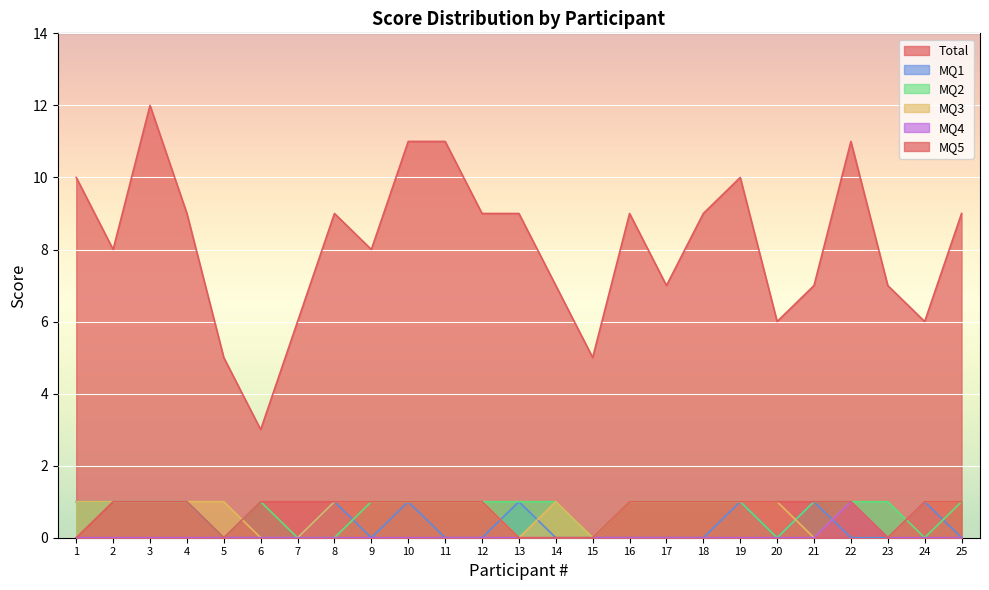

Between 7 and 2, which is larger?

2